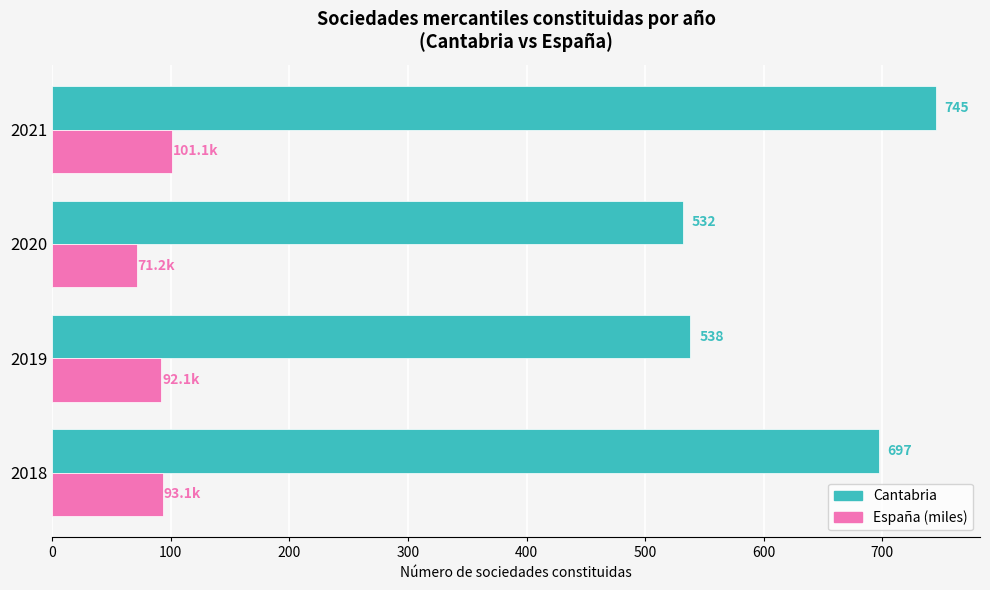

Rank the categories by Cantabria value from highest to lowest.

2021, 2018, 2019, 2020